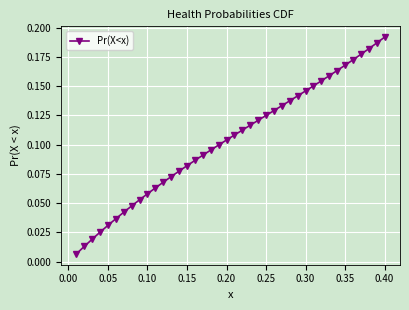

What is the sum of all values?

4.1